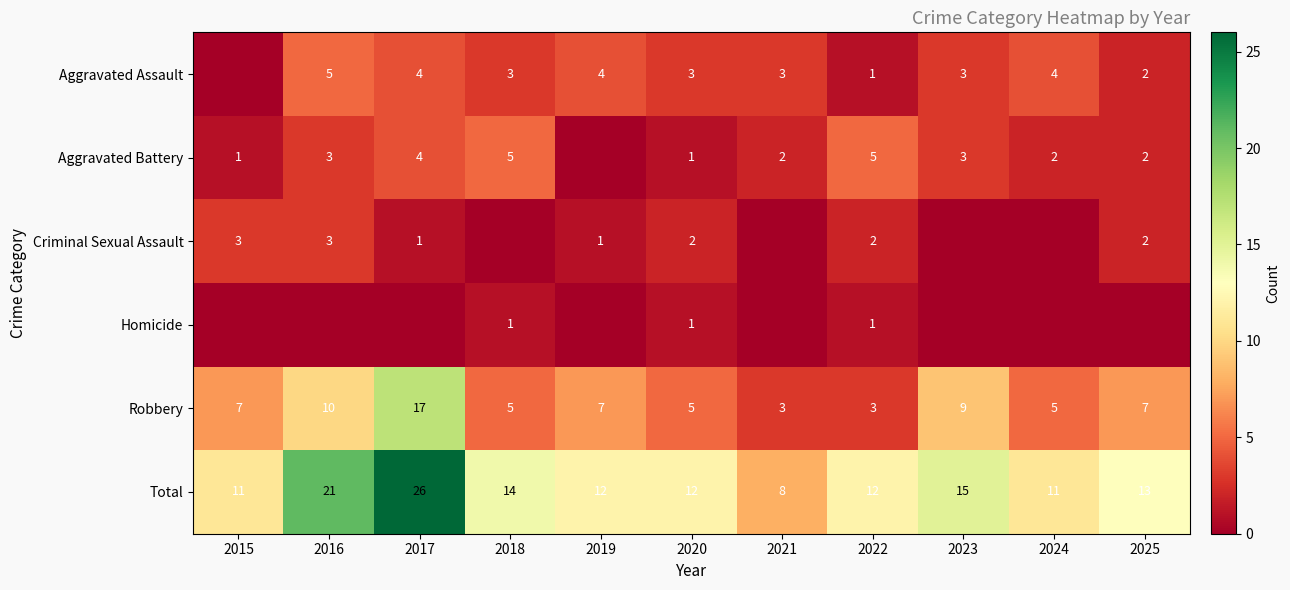

Read the Total value at 2022.

12